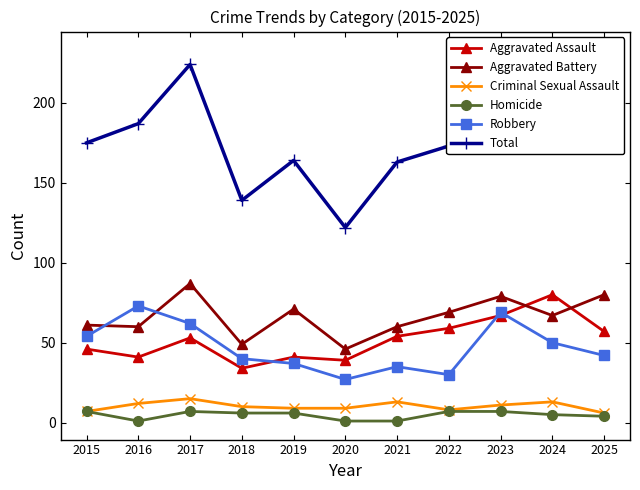

Is this an area chart (filled region under the line)?

No